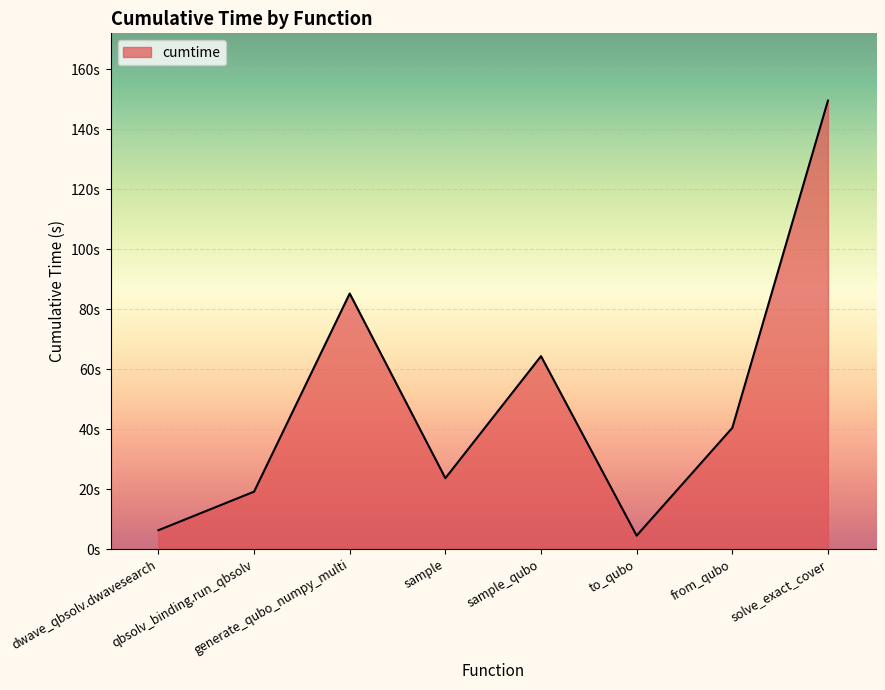

Does the chart display data point markers on the line(s)?

No